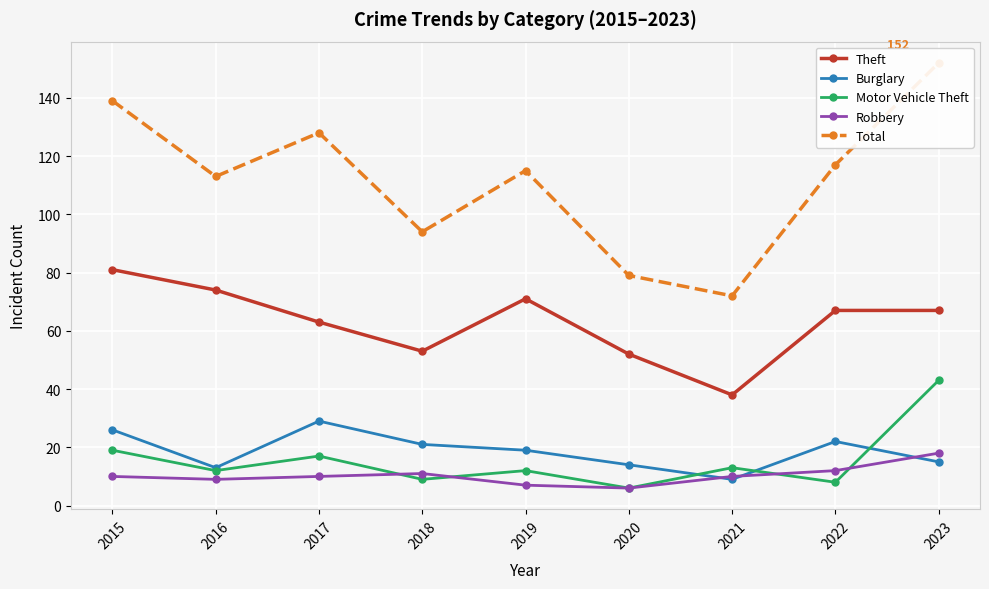

Rank the series by their maximum value, from lowest to highest.

Robbery, Burglary, Motor Vehicle Theft, Theft, Total